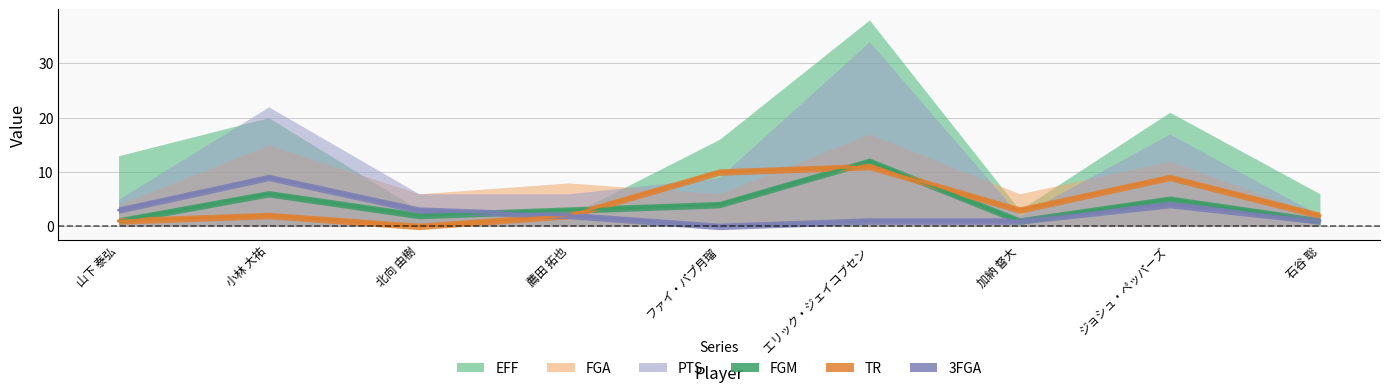

Reading left to right, list all the values displayed in this chart.

FGM: 山下 泰弘=1	小林 大祐=6	北向 由樹=2	薦田 拓也=3	ファイ・パプ月瑠=4	エリック・ジェイコブセン=12	加納 督大=1	ジョシュ・ペッパーズ=5	石谷 聡=1
TR: 山下 泰弘=1	小林 大祐=2	北向 由樹=0	薦田 拓也=2	ファイ・パプ月瑠=10	エリック・ジェイコブセン=11	加納 督大=3	ジョシュ・ペッパーズ=9	石谷 聡=2
3FGA: 山下 泰弘=3	小林 大祐=9	北向 由樹=3	薦田 拓也=2	ファイ・パプ月瑠=0	エリック・ジェイコブセン=1	加納 督大=1	ジョシュ・ペッパーズ=4	石谷 聡=1